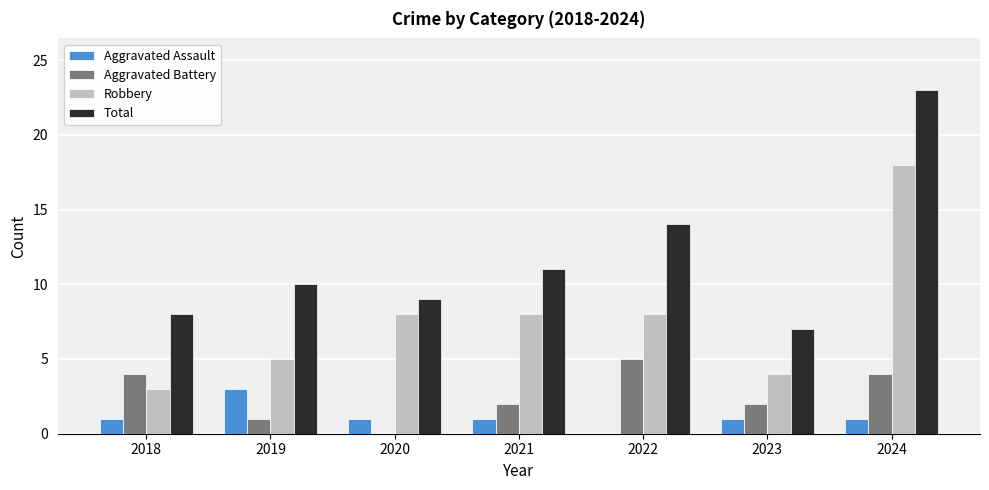

How many groups of bars are there?

7